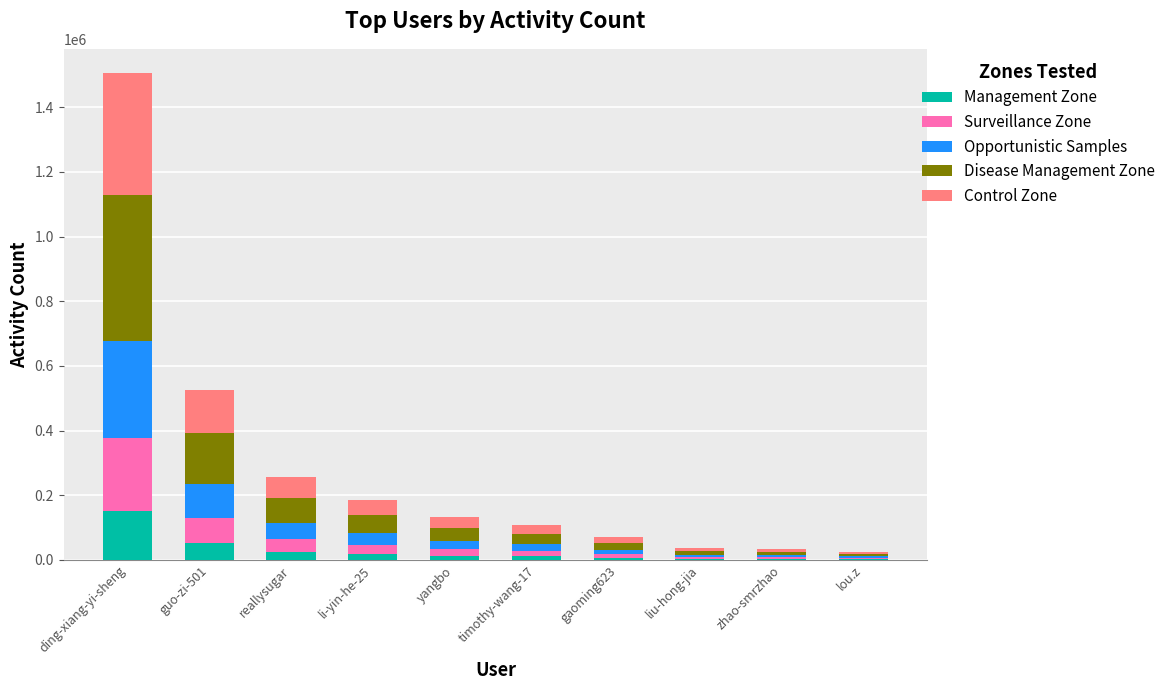

Are the bars grouped side by side (vs. stacked)?

No